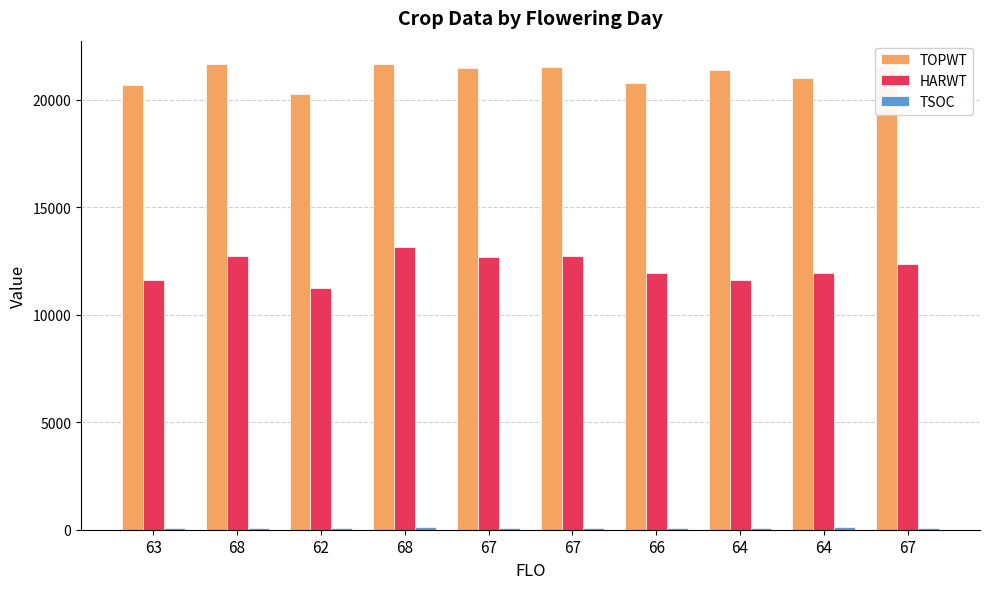

Which category has the highest value across all series?

68